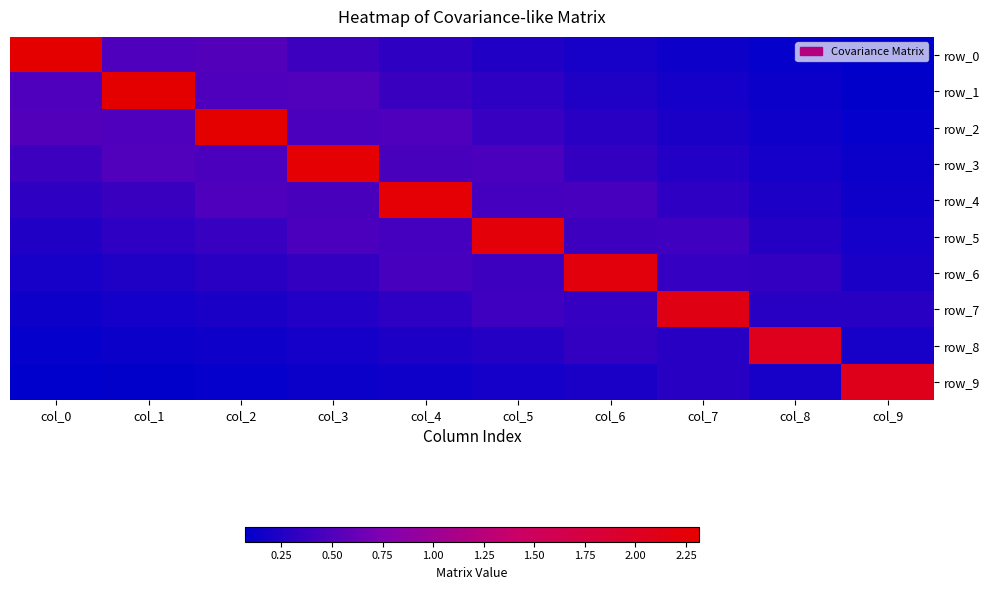

What is the difference between the row_3 values at col_3 and col_7?

2.0